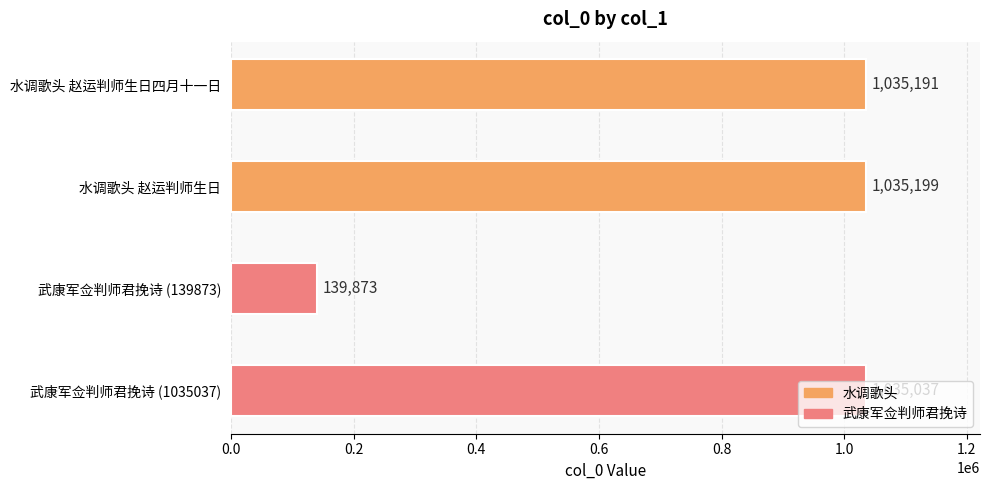

At which label is the value closest to 587536?

武康军佥判师君挽诗 (1035037)